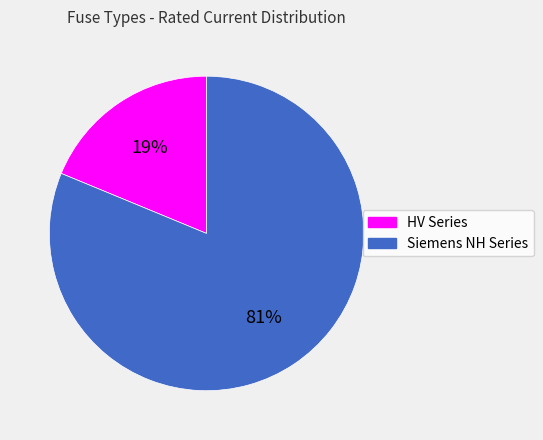

To the nearest percent, what is the difference between the largest and smallest slice percentages?

62%